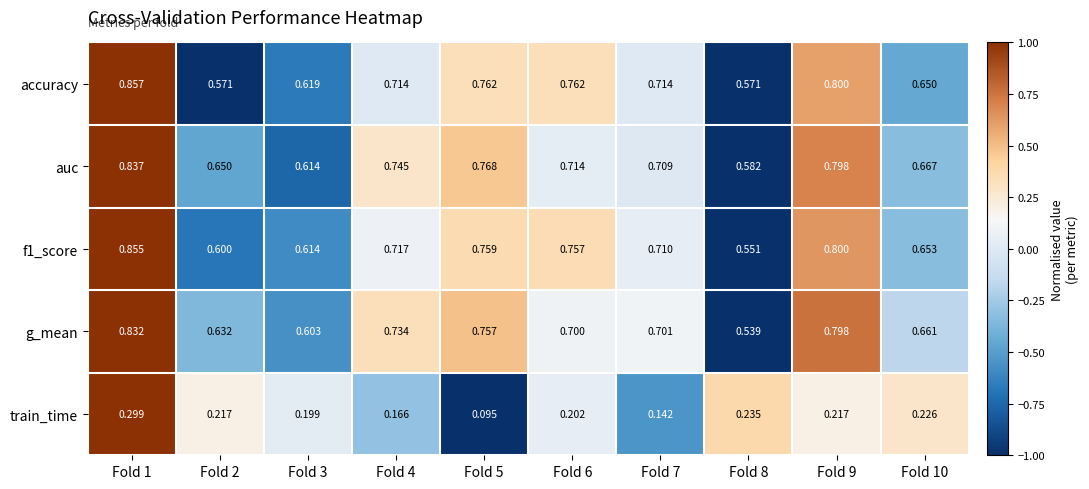

Count the number of categories in the chart.

10